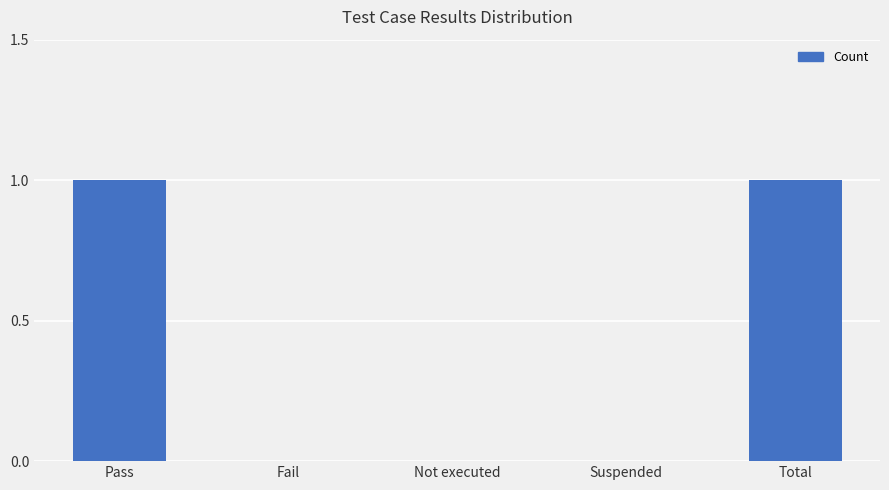

Which has a higher value, Pass or Suspended?

Pass